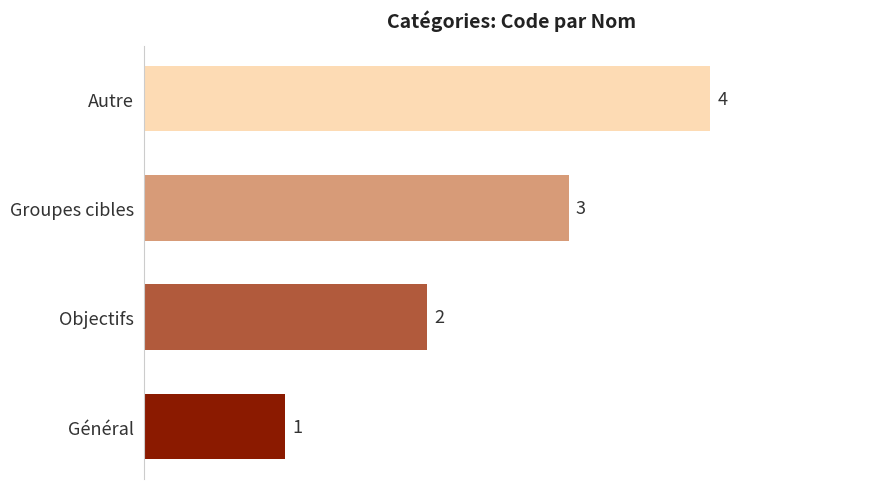

What is the difference between the maximum and minimum values?

3